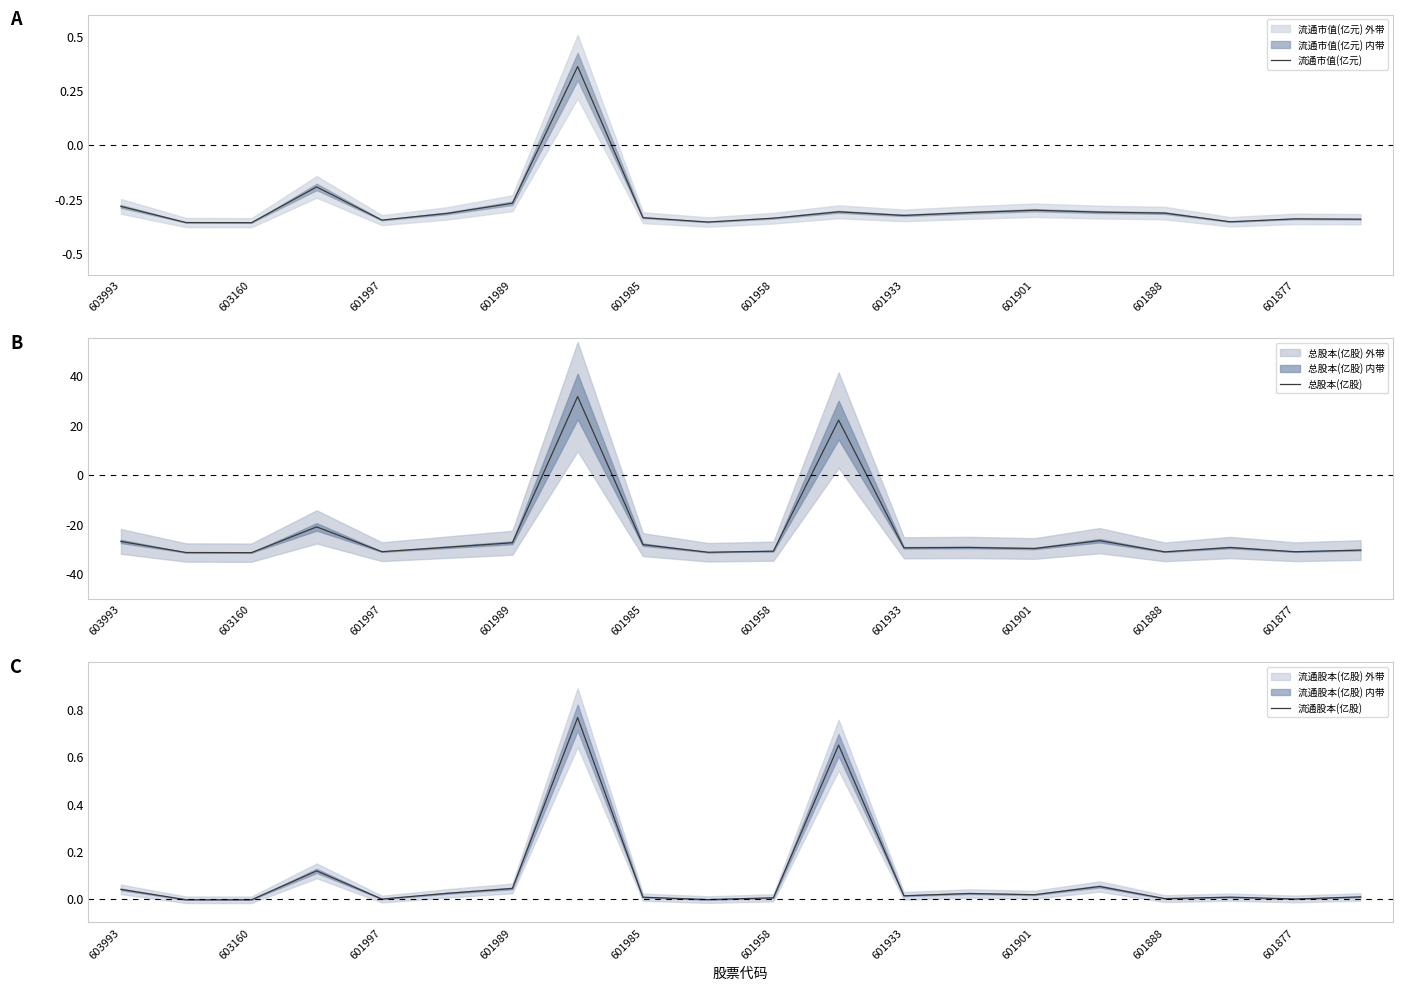

The 流通市值(亿元) series shows -0.1 at 601901. True or false?

False